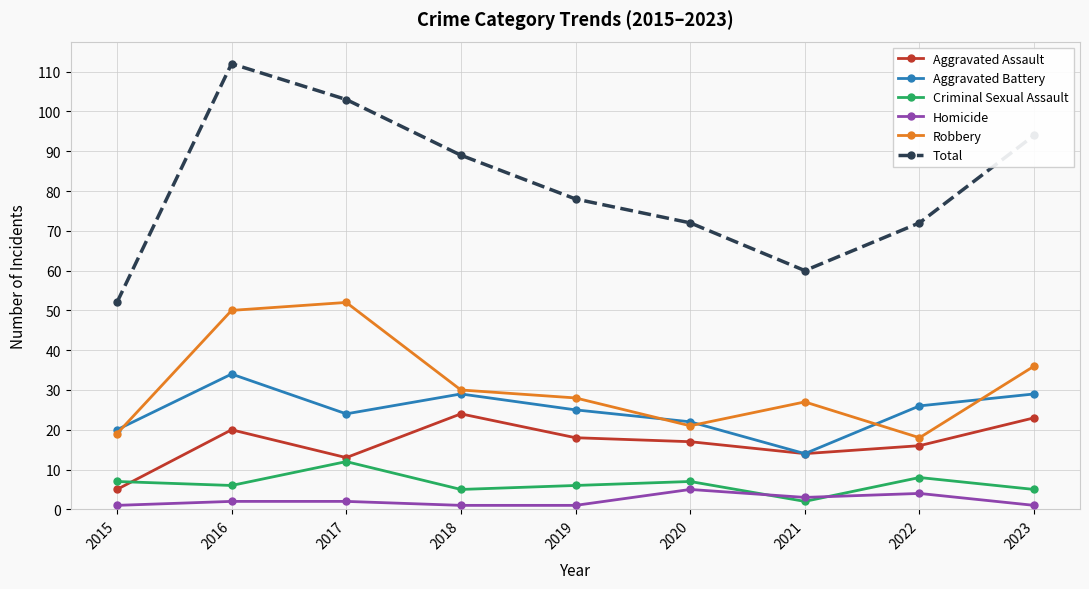

Reading right to left, what are all the values shown in this chart?

Aggravated Assault: 2023=23	2022=16	2021=14	2020=17	2019=18	2018=24	2017=13	2016=20	2015=5
Aggravated Battery: 2023=29	2022=26	2021=14	2020=22	2019=25	2018=29	2017=24	2016=34	2015=20
Criminal Sexual Assault: 2023=5	2022=8	2021=2	2020=7	2019=6	2018=5	2017=12	2016=6	2015=7
Homicide: 2023=1	2022=4	2021=3	2020=5	2019=1	2018=1	2017=2	2016=2	2015=1
Robbery: 2023=36	2022=18	2021=27	2020=21	2019=28	2018=30	2017=52	2016=50	2015=19
Total: 2023=94	2022=72	2021=60	2020=72	2019=78	2018=89	2017=103	2016=112	2015=52